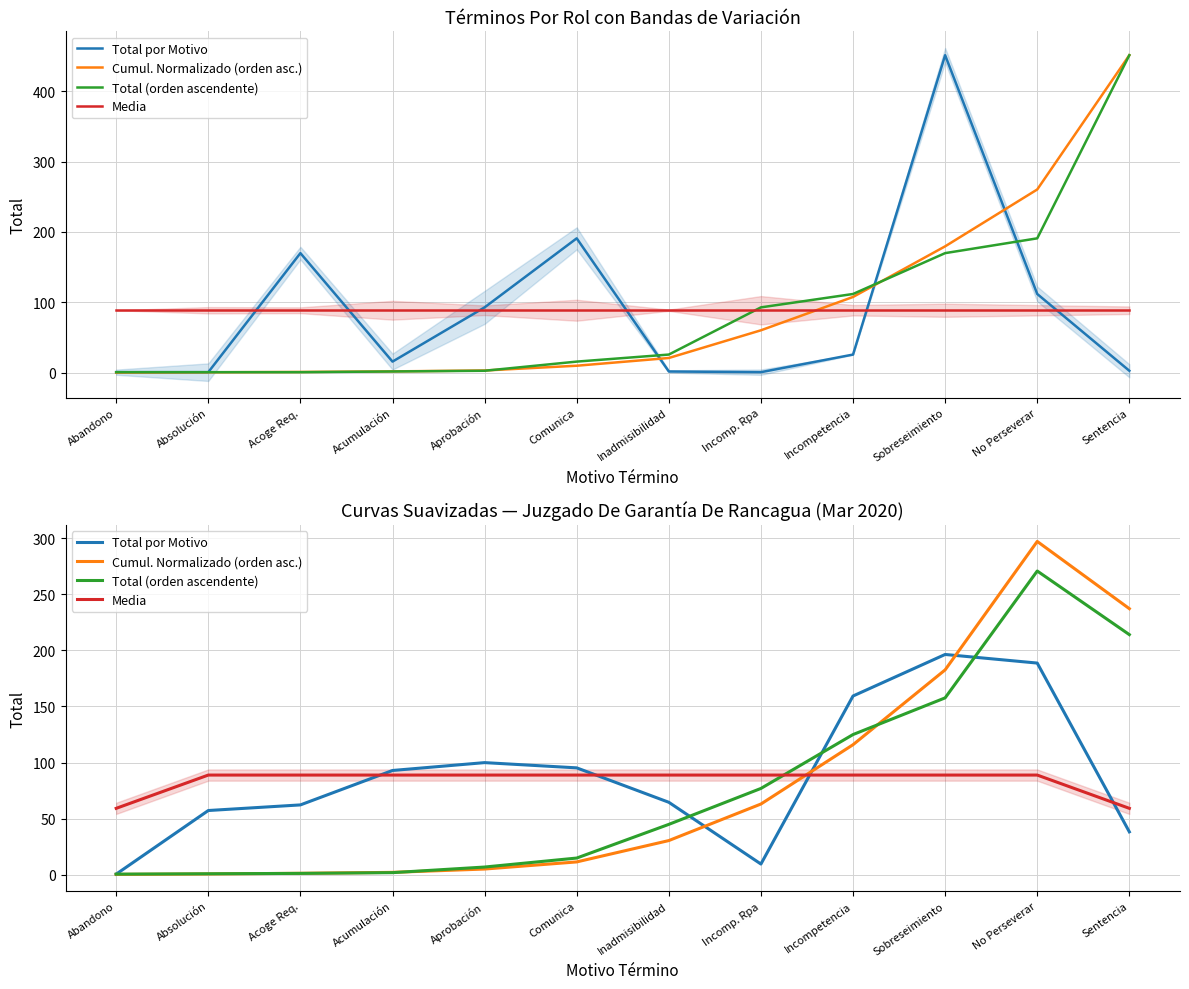

What is the difference between the Total (orden ascendente) values at Sentencia and Inadmisibilidad?

169.0